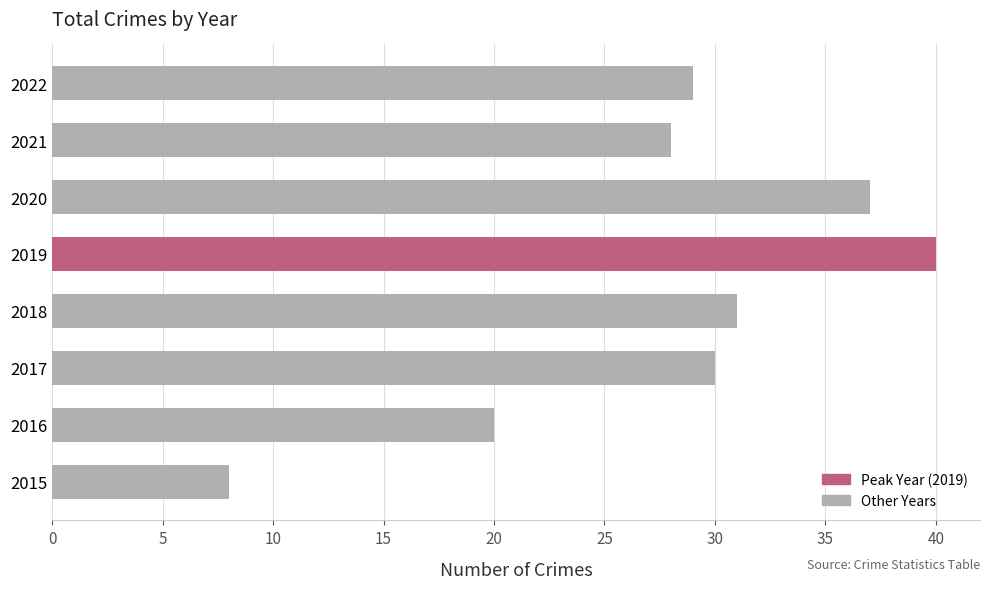

What is the sum of all values?

223